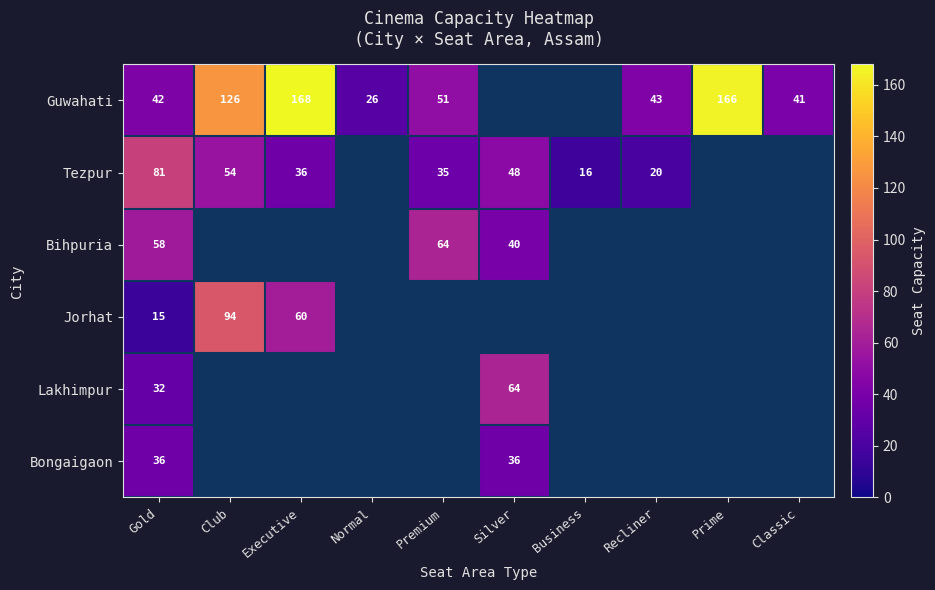

The Jorhat series shows 60 at Executive. True or false?

True